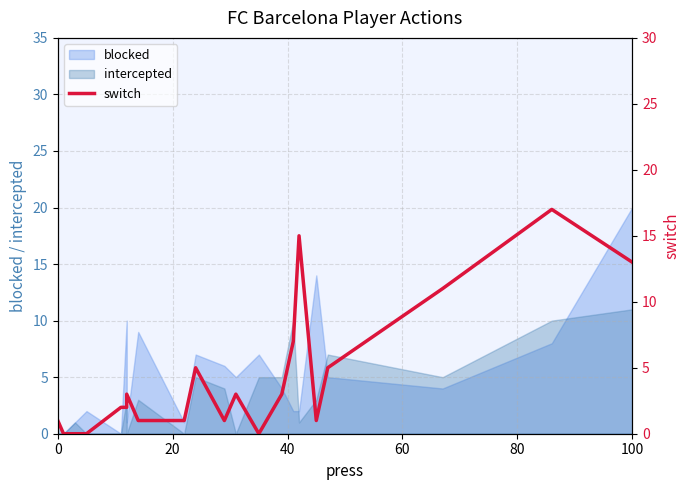

Does the chart have visible grid lines?

Yes